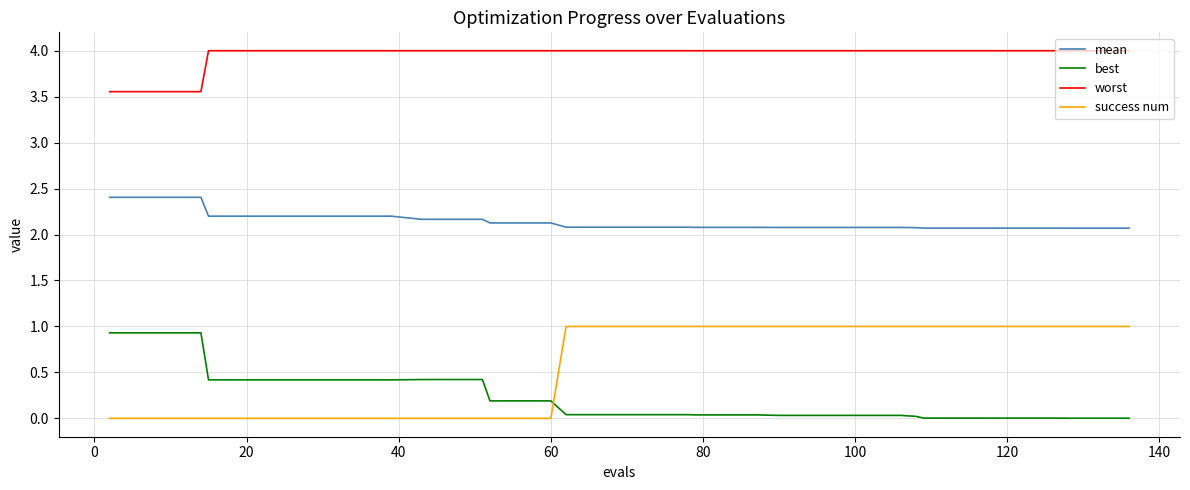

Which series has the largest total across all categories?

worst